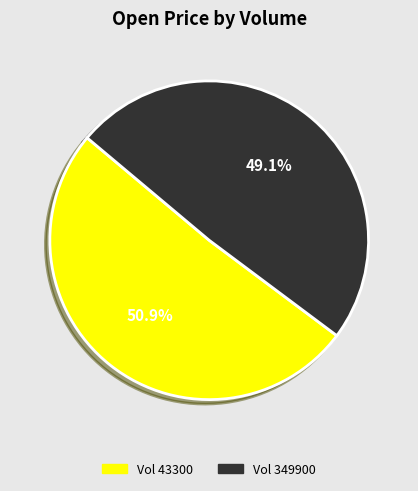

Is there a majority slice in this chart?

Yes